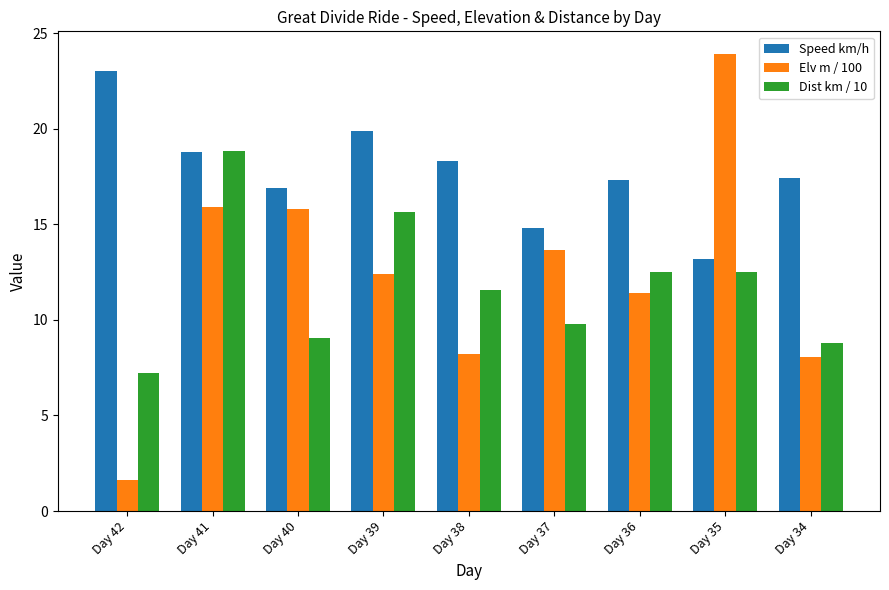

At which category is the sum across all series the highest?

Day 41